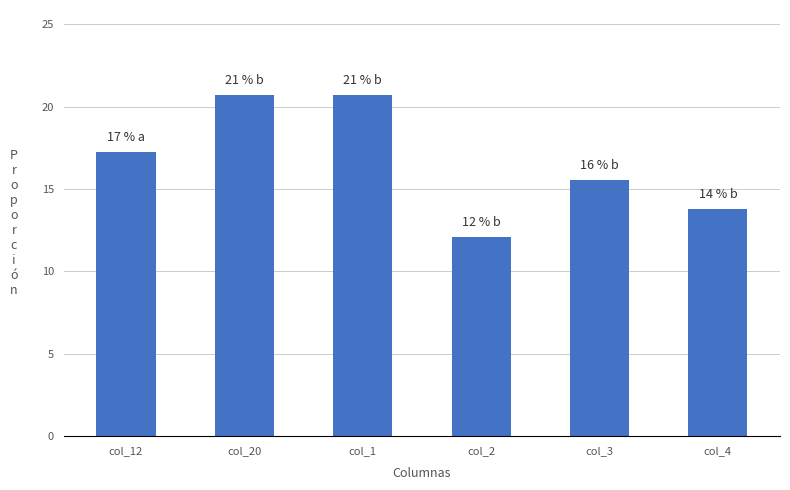

What is the average value?

16.7